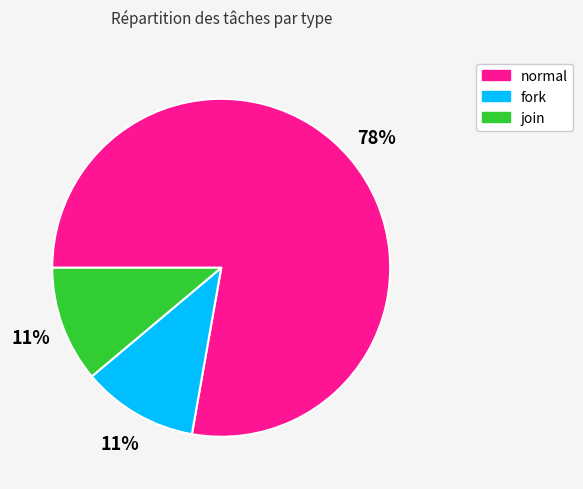

Combined, do fork and normal account for over 50%?

Yes